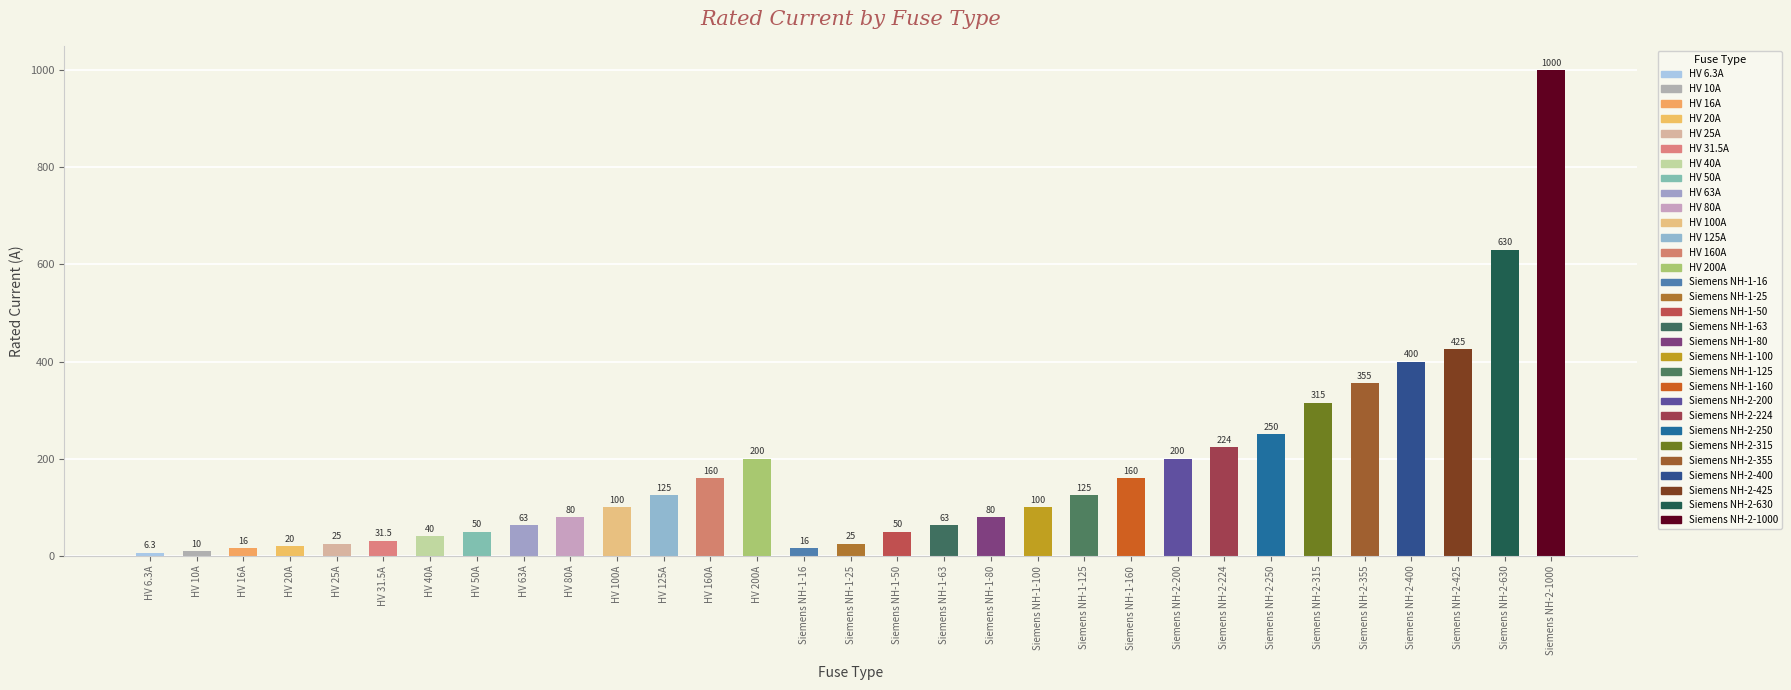

Count the number of categories in the chart.

31